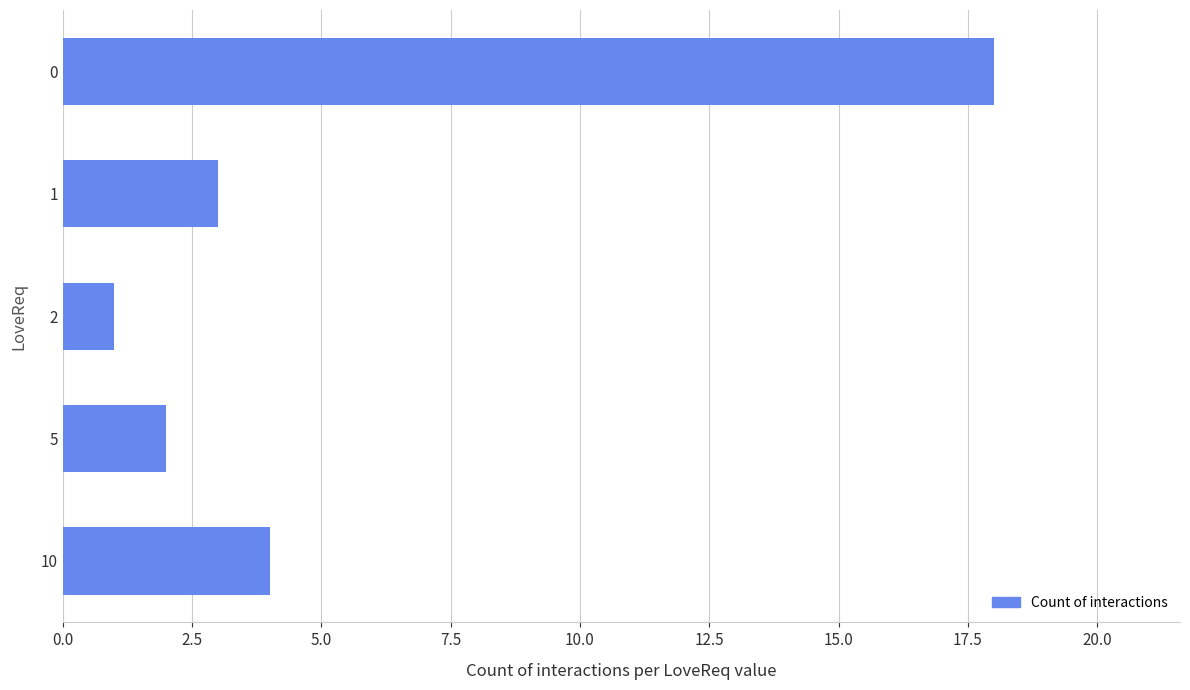

The value at 0 is 24. True or false?

False